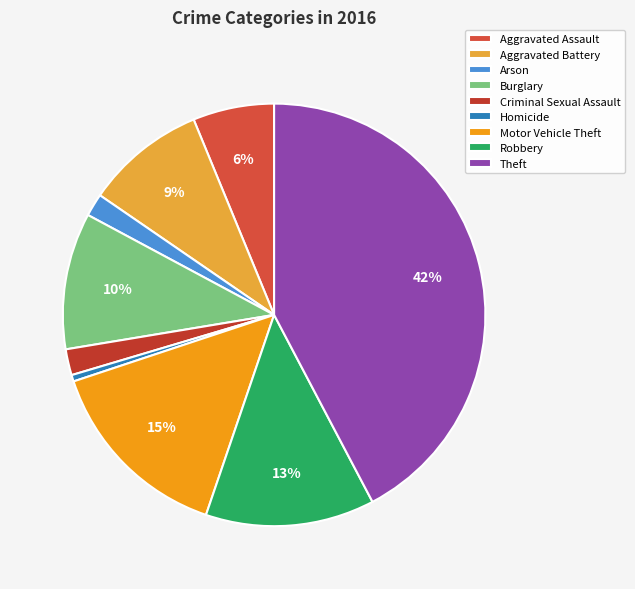

Between Aggravated Battery and Motor Vehicle Theft, which is larger?

Motor Vehicle Theft